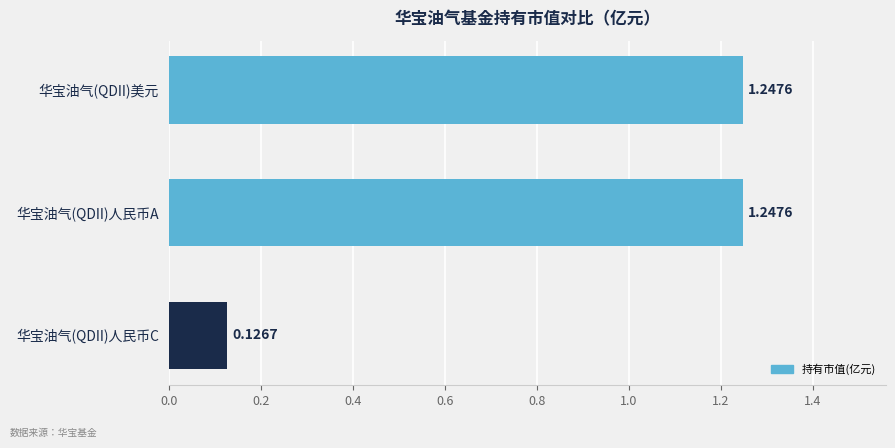

Count the number of categories in the chart.

3